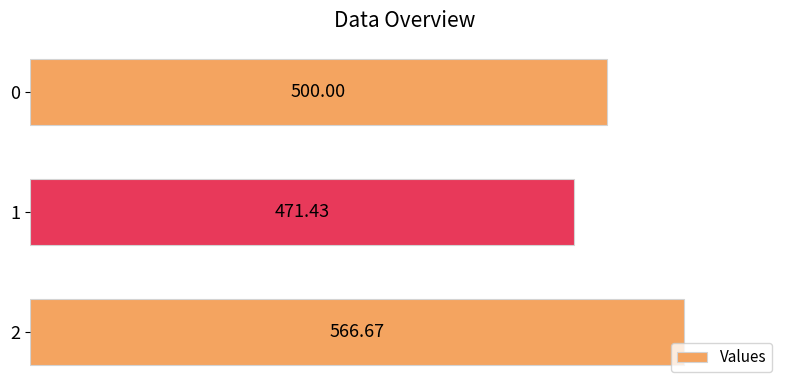

Rank the categories by value from highest to lowest.

2, 0, 1